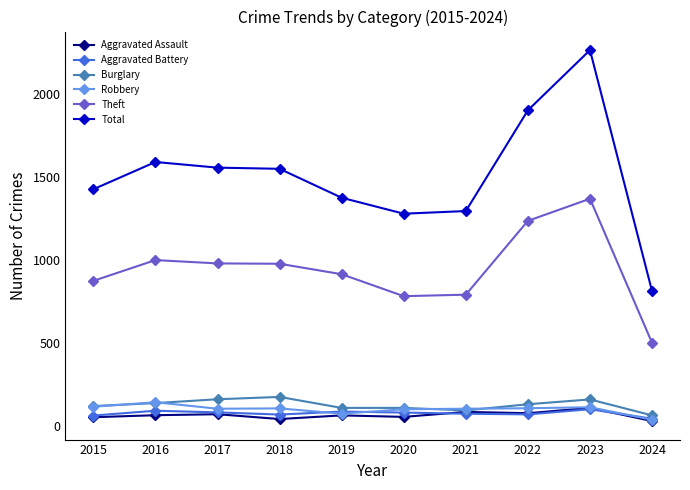

Which series changed the most between 2018 and 2023?

Total